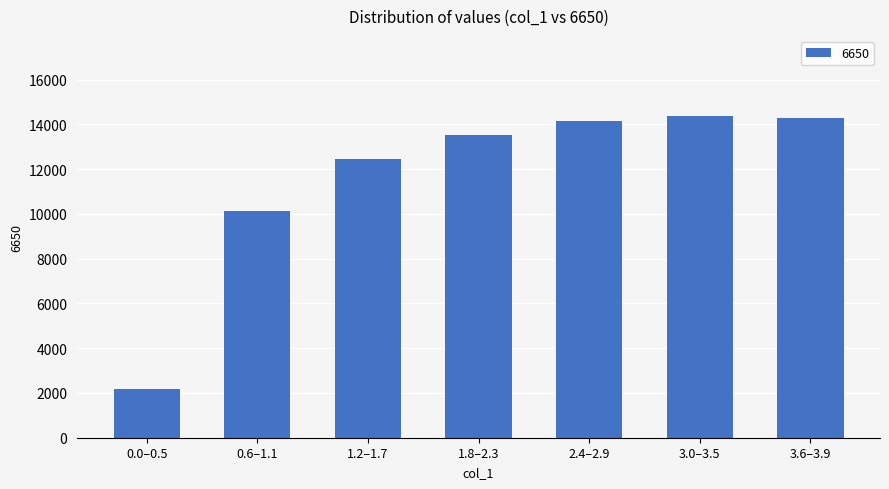

The value at 3.0–3.5 is 24886.5. True or false?

False